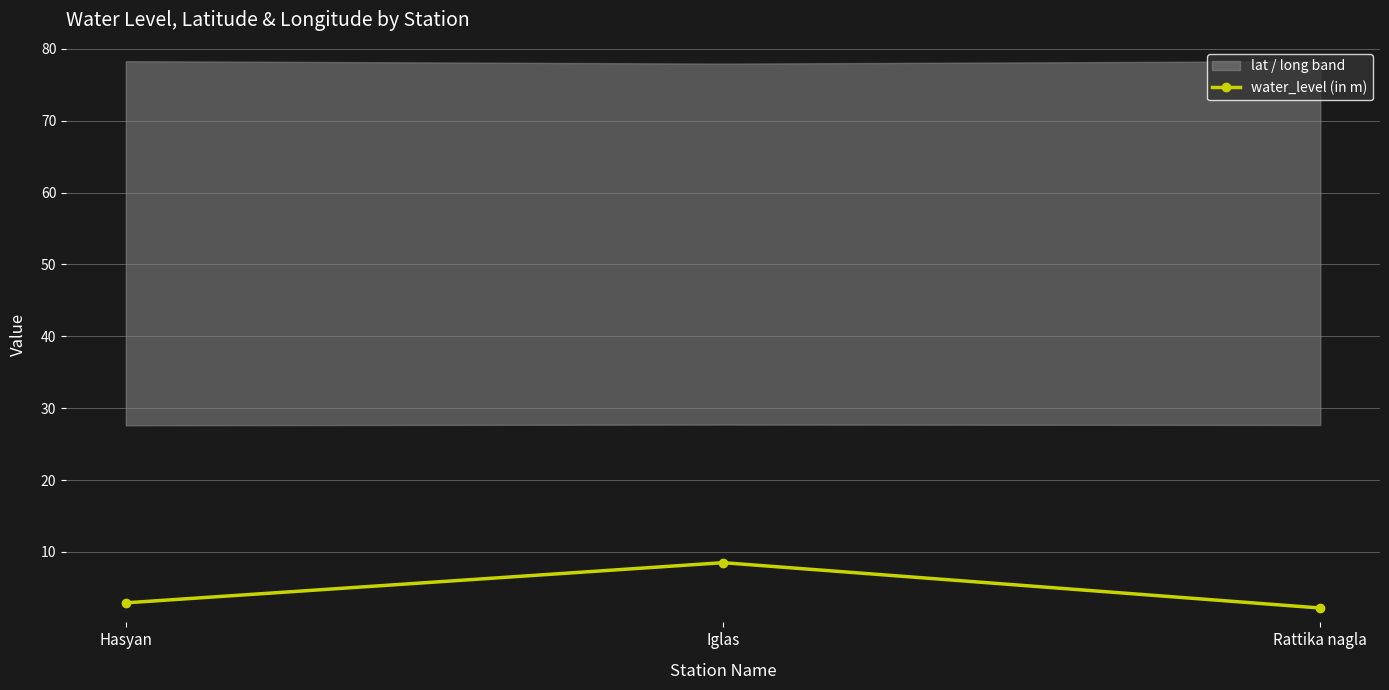

What is the sum of all values?

13.6